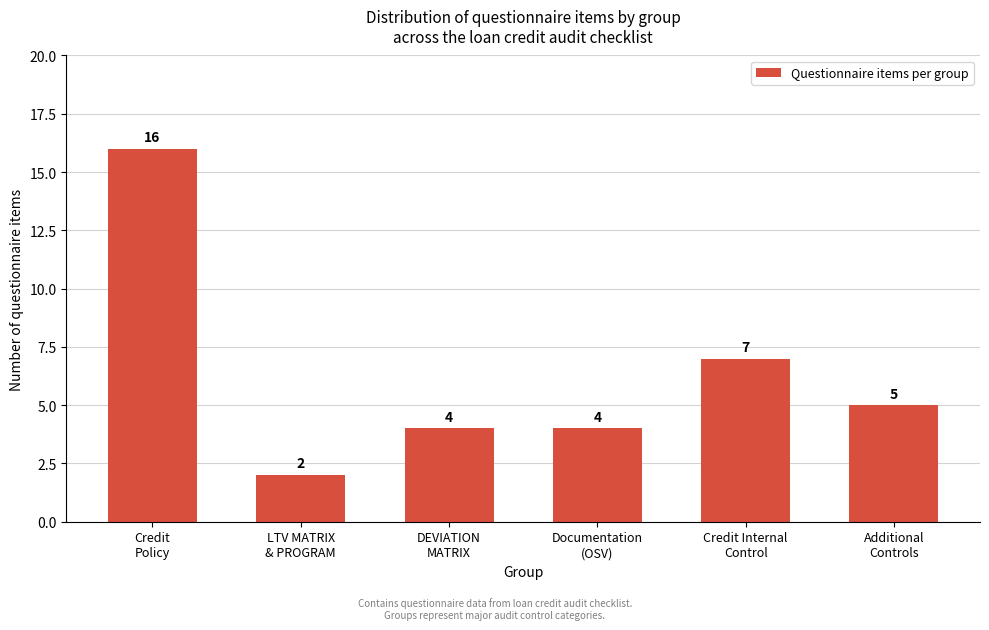

Reading right to left, extract all data points from this chart.

5	7	4	4	2	16